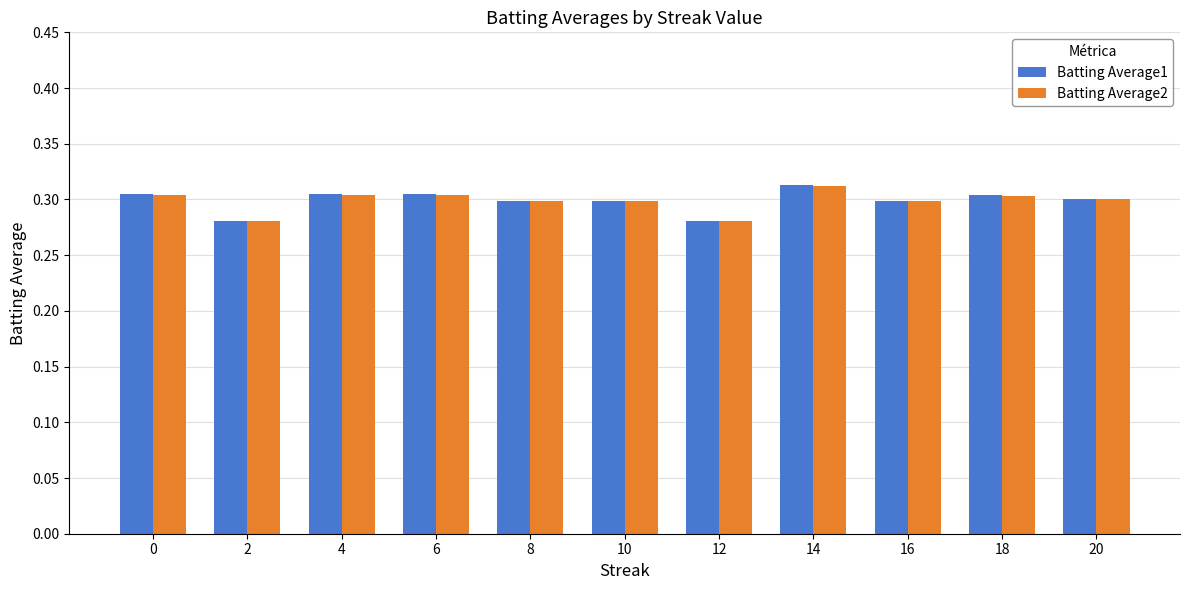

At which category is the sum across all series the highest?

14